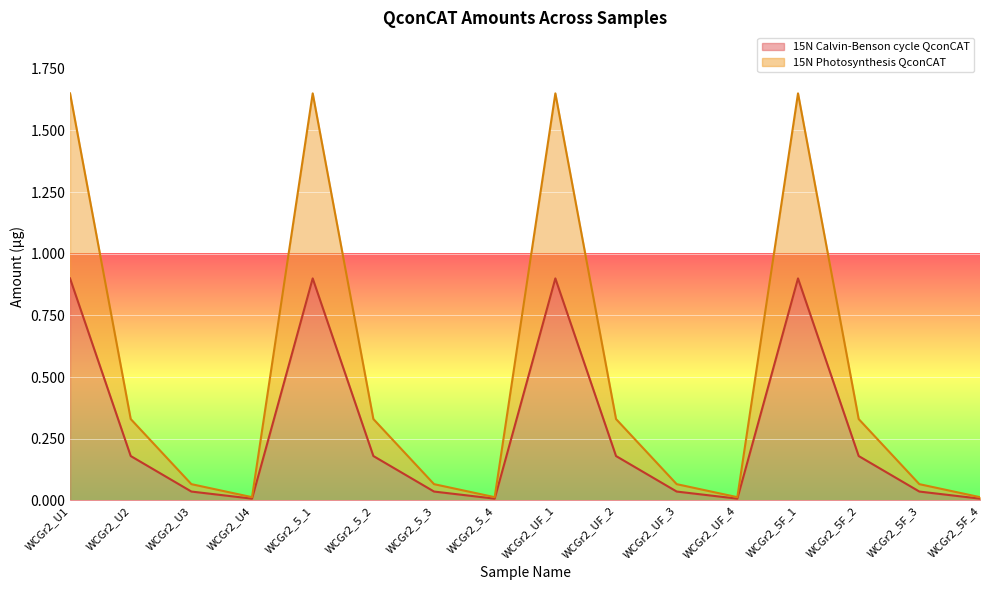

Which series has the largest range (max minus min)?

15N Photosynthesis QconCAT